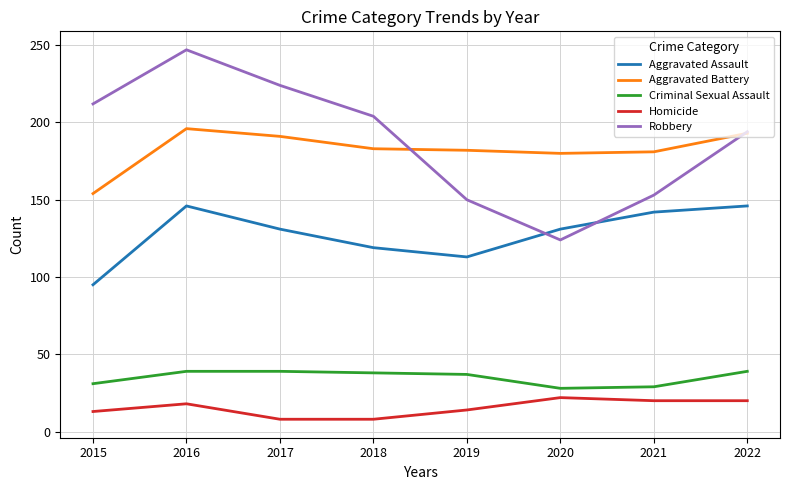

What is the difference between the maximum and minimum values in the Aggravated Assault series?

51